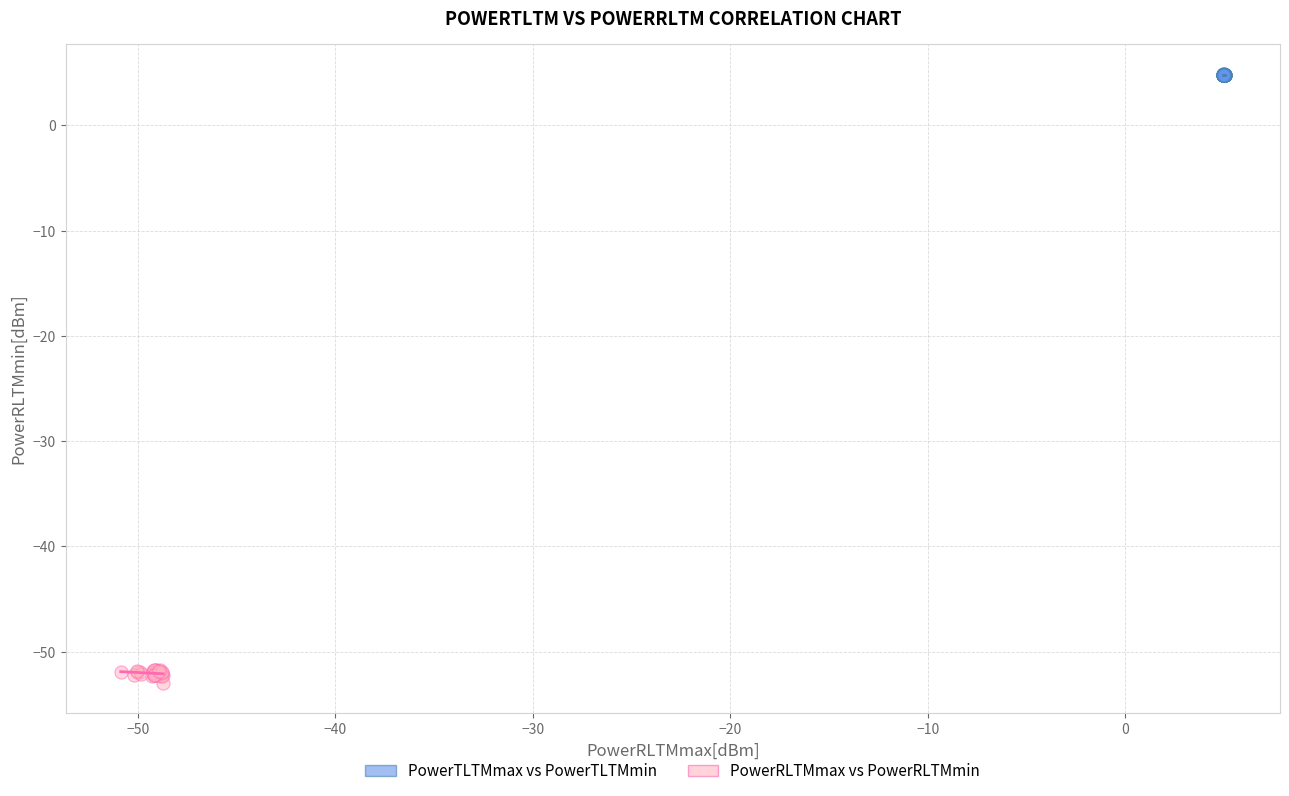

What are all the series names shown in the legend?

PowerTLTMmax vs PowerTLTMmin, PowerRLTMmax vs PowerRLTMmin